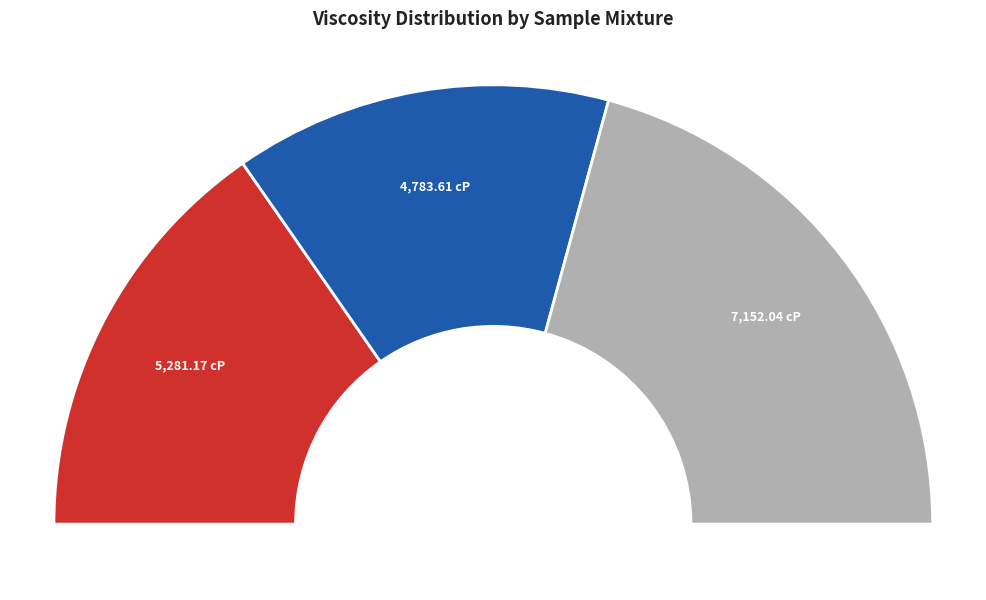

Do Almond Oil, Beeswax, Vitamin E and Coconut Oil, Gum, Vitamin E together represent more than half of the pie?

Yes